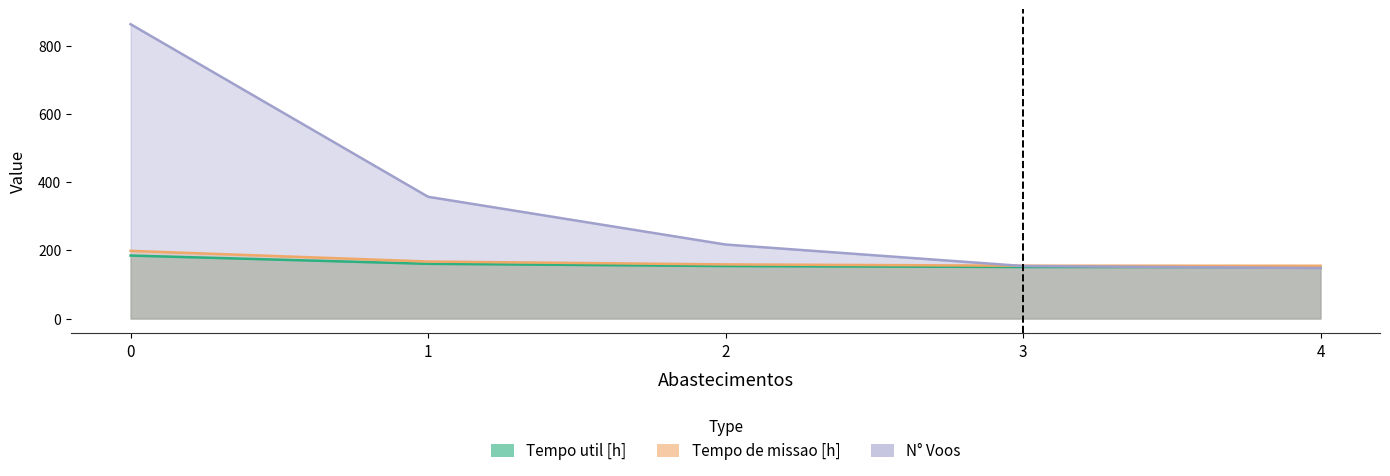

Which series ends up on top after the final intersection of Tempo de missao [h] and Capacidade operacional [ha/h]?

Tempo de missao [h]